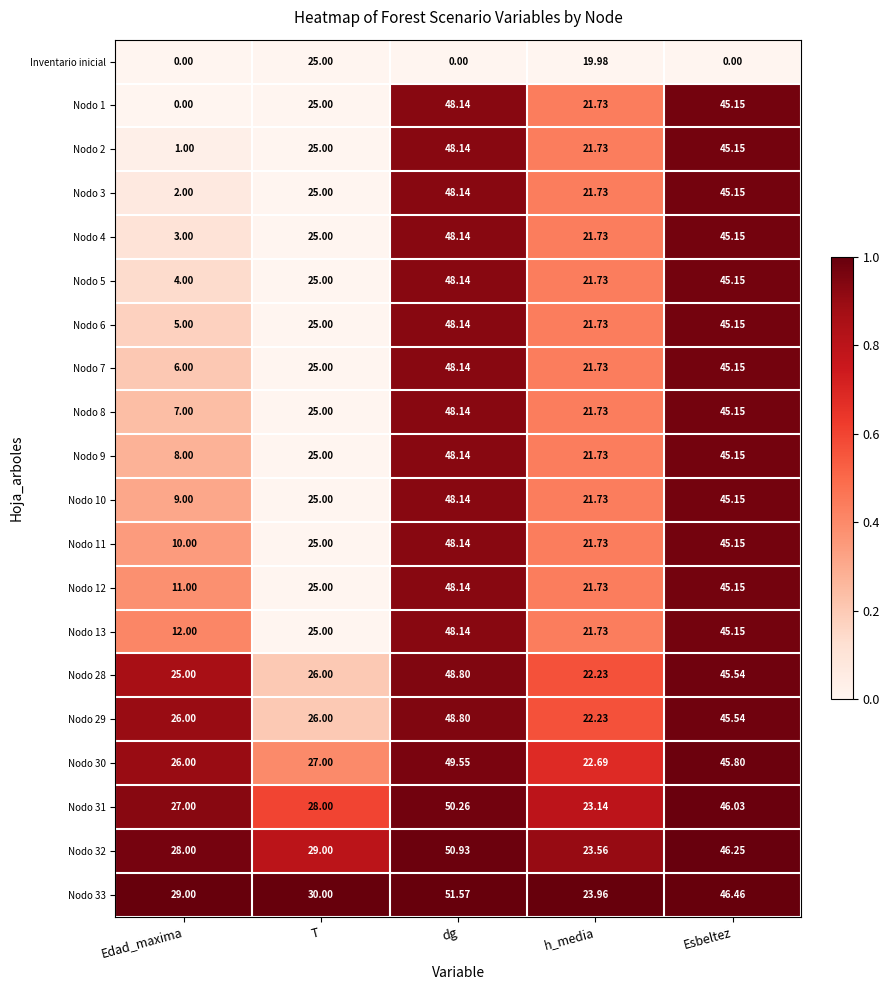

Which series has the largest range (max minus min)?

Nodo 1